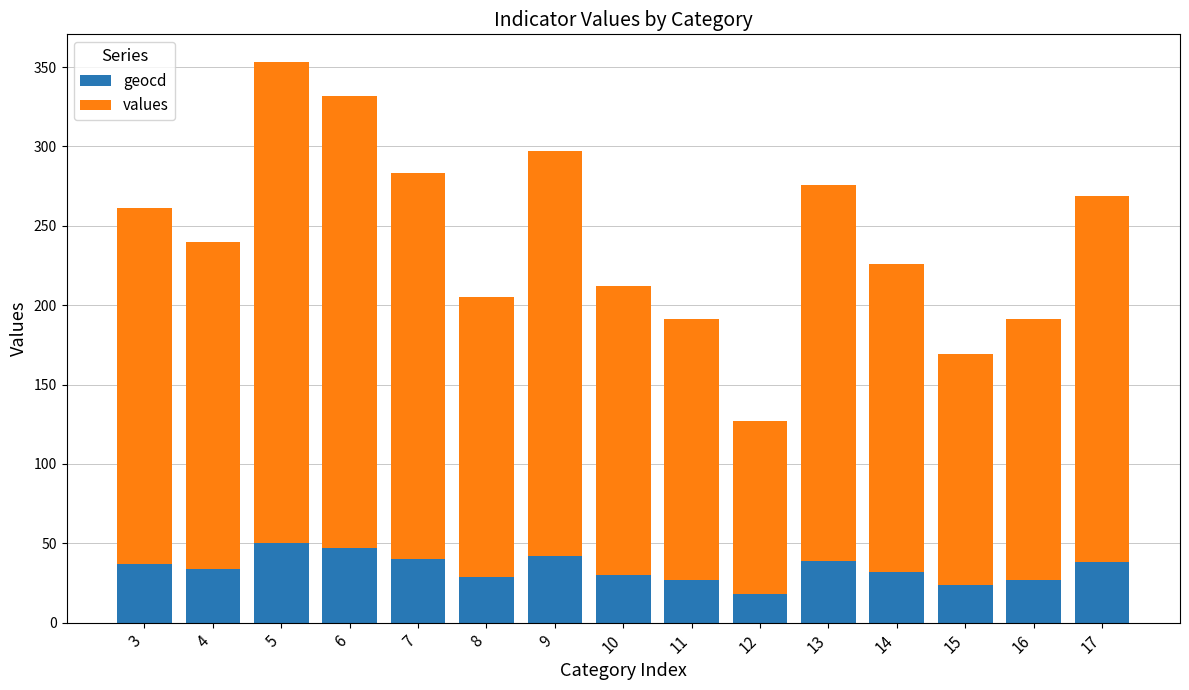

At which label does geocd reach its peak?

5